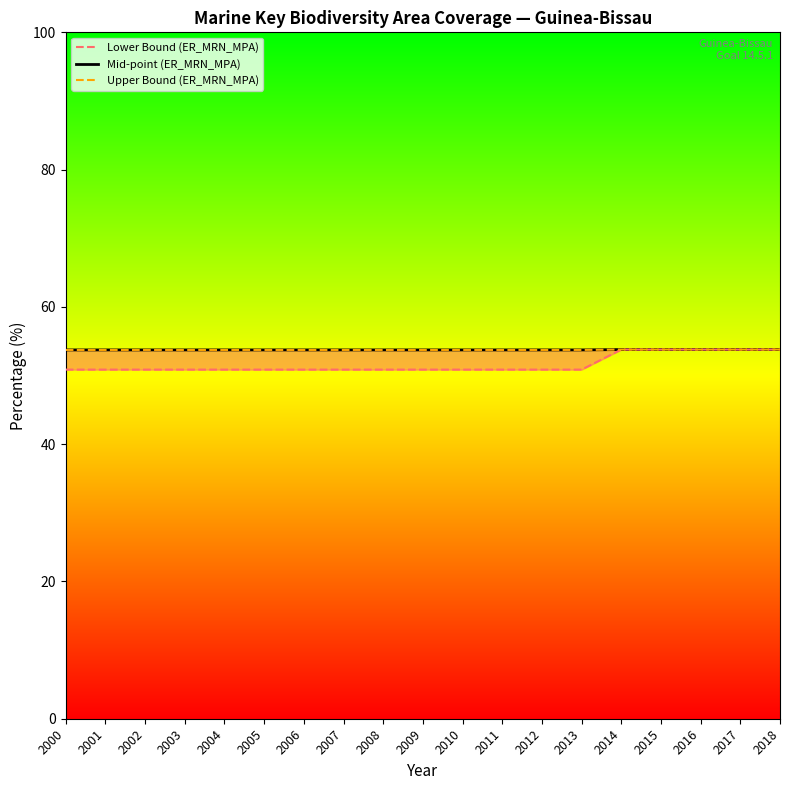

True or false: Mid-point (ER_MRN_MPA) has more than 1 points higher than both neighbors.

False